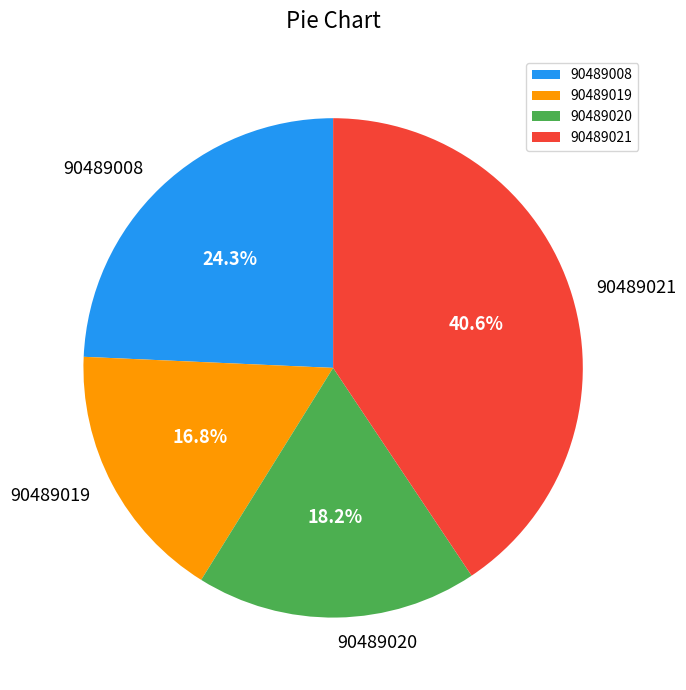

Which has a higher value, 90489021 or 90489019?

90489021